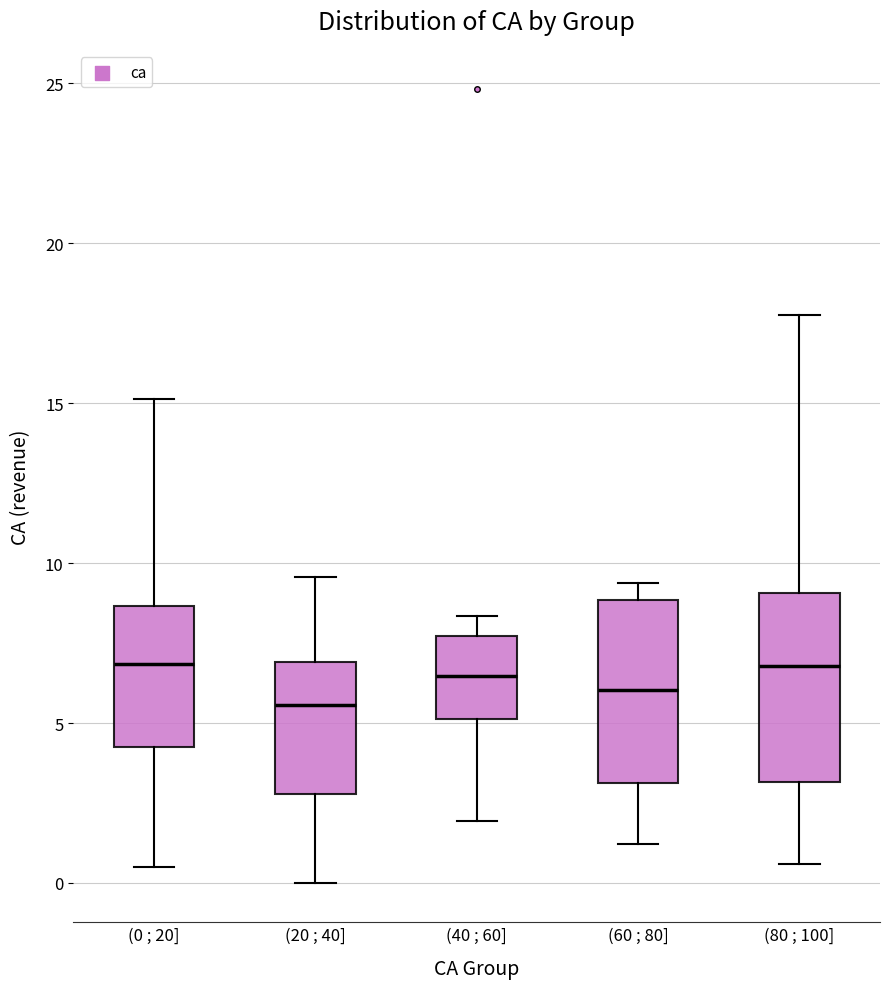

Reading left to right, transcribe this box plot: for each box, give where its median line is, the range the box spans, and where its two whiskers end, as read against the y-axis. The values are not printed on the chart, so give them approximately, as read against the axis.

(0 ; 20]: median 7.0, box 4.5 to 8.5, whiskers 0.5 to 15.0
(20 ; 40]: median 5.5, box 3.0 to 7.0, whiskers 0.0 to 9.5
(40 ; 60]: median 6.5, box 5.0 to 7.5, whiskers 2.0 to 8.5
(60 ; 80]: median 6.0, box 3.0 to 9.0, whiskers 1.0 to 9.5
(80 ; 100]: median 7.0, box 3.0 to 9.0, whiskers 0.5 to 17.5